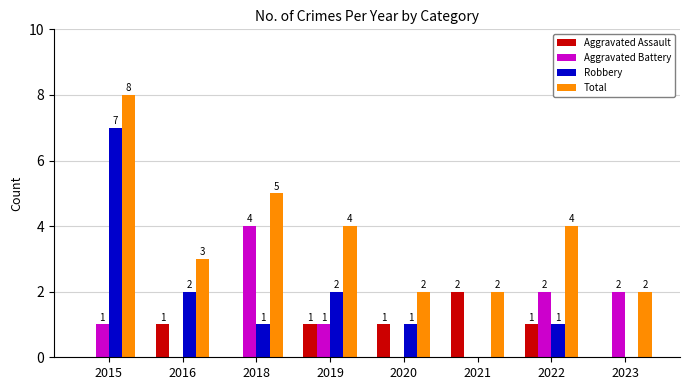

Where does the Total series first go above 4?

2015